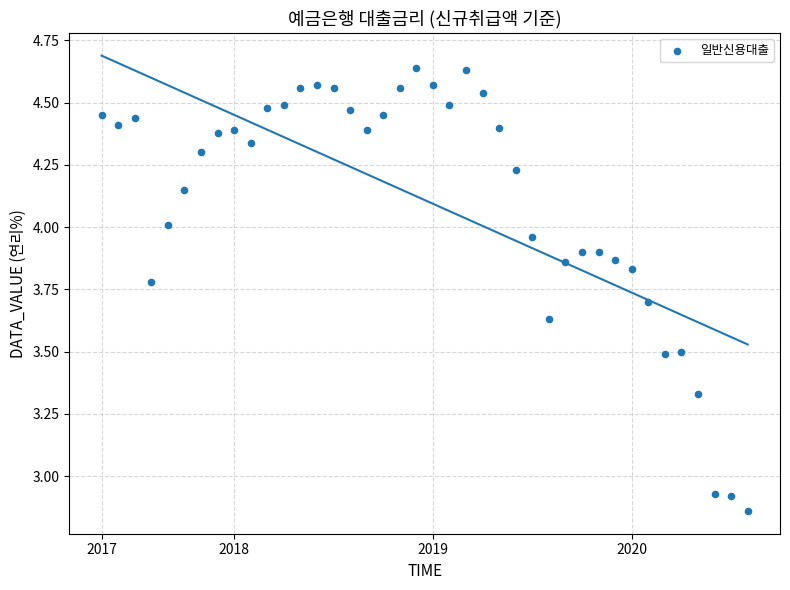

What is the range of Y values (max minus min)?

1.8